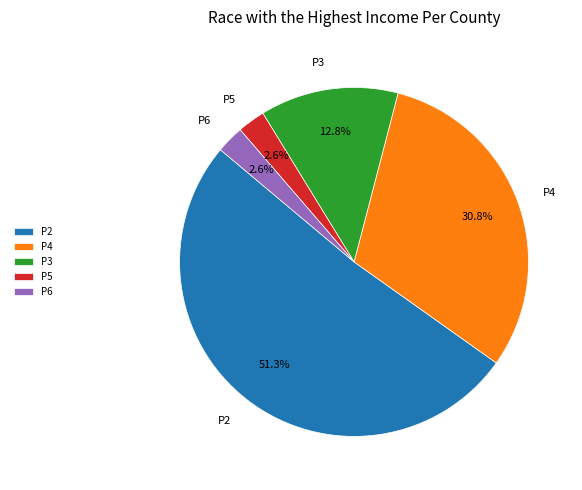

To the nearest percent, what portion does P6 represent?

3%